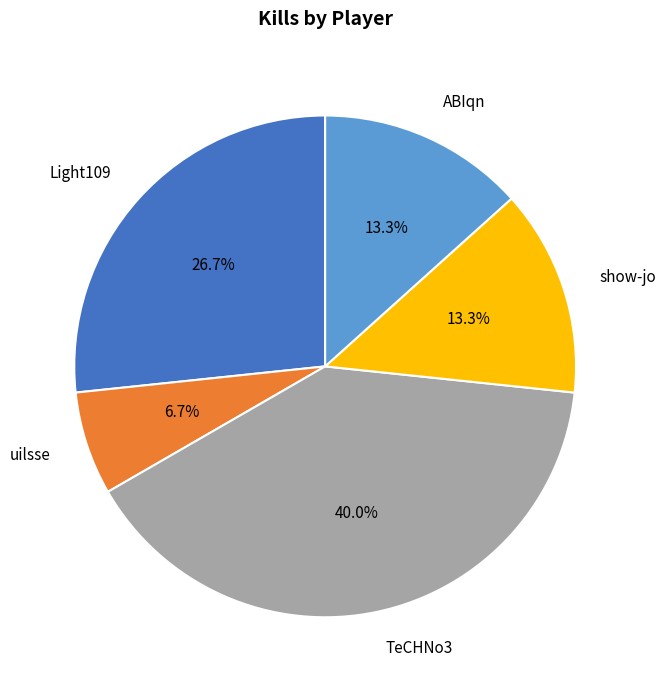

Approximately how many times larger is the value at ABIqn compared to show-jo?

1.0